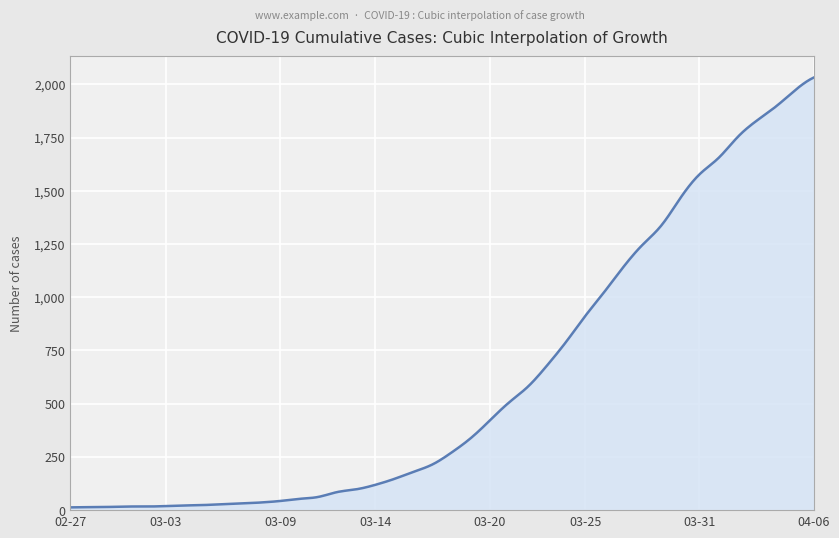

What is the difference between the maximum and minimum values?

2019.0